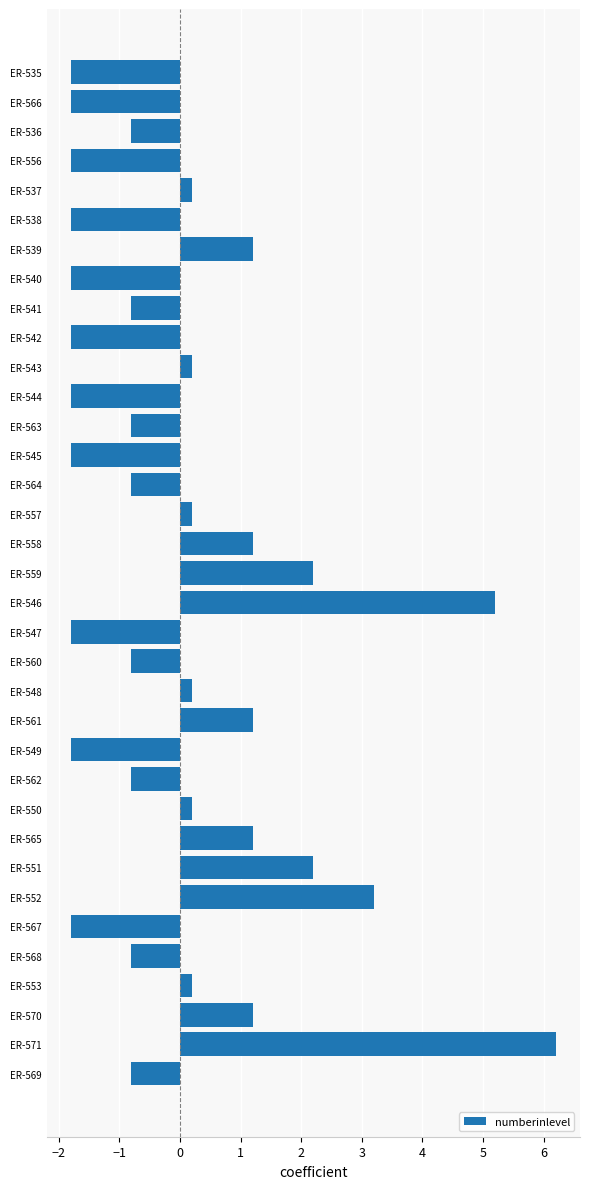

How many negative values are there?

19